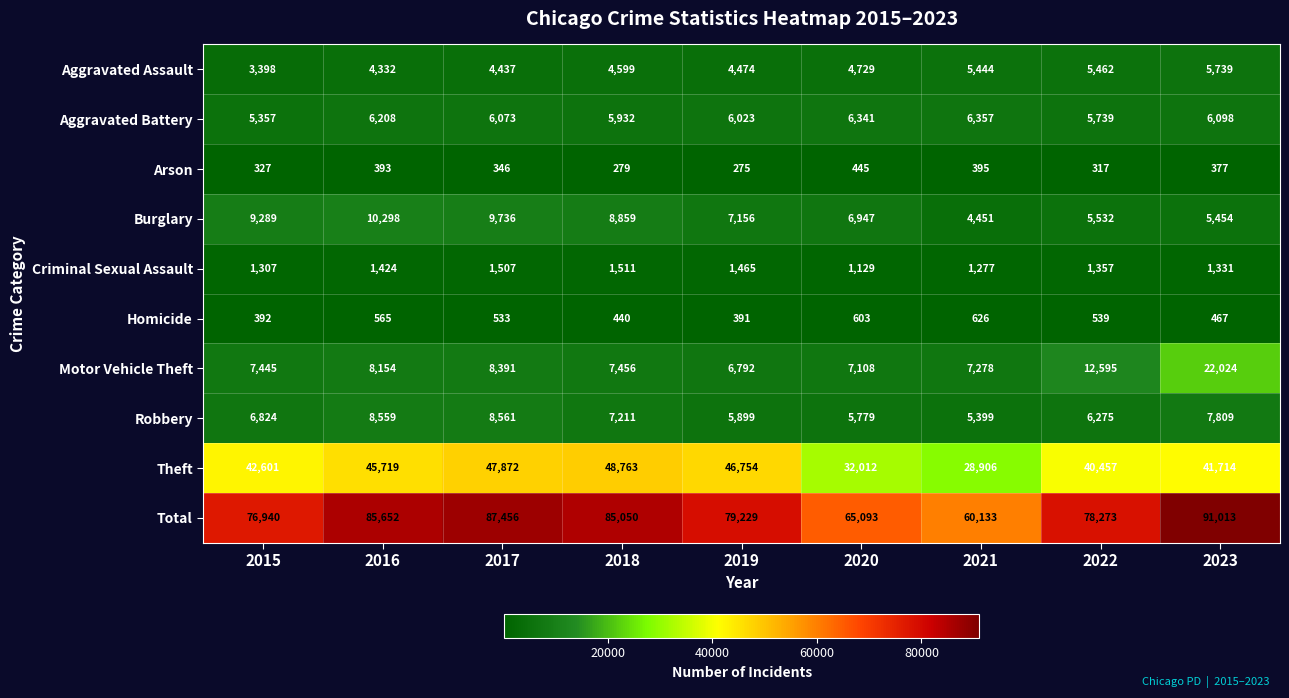

What is the total value across all series at 2020?

130186